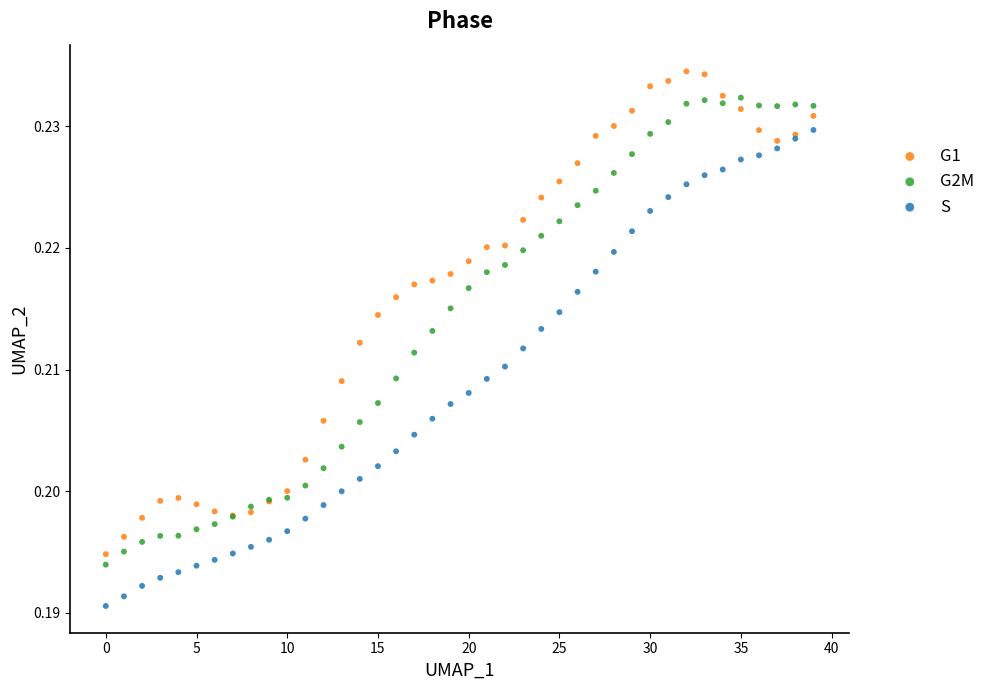

Which series reaches the maximum Y coordinate?

G1